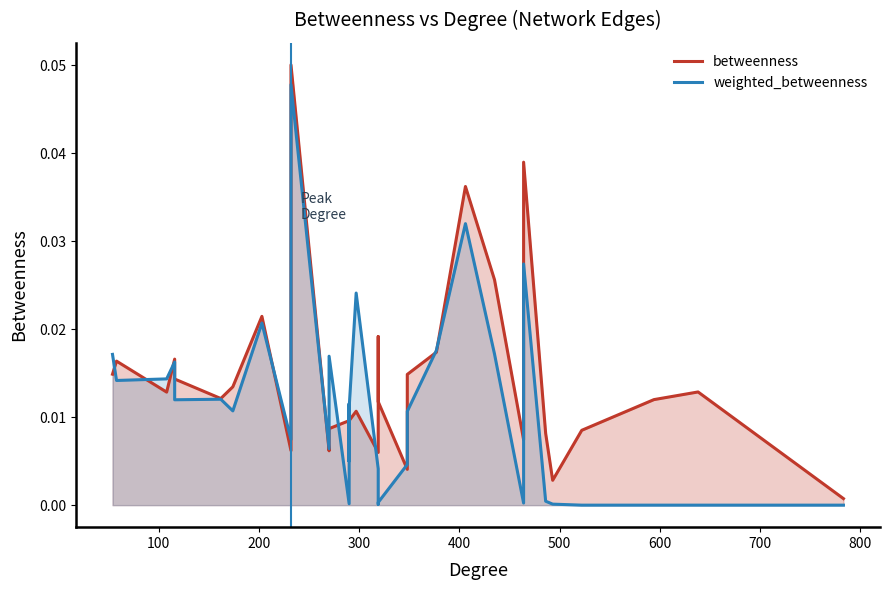

Is it true that weighted_betweenness equals 0.0 at 31?

False